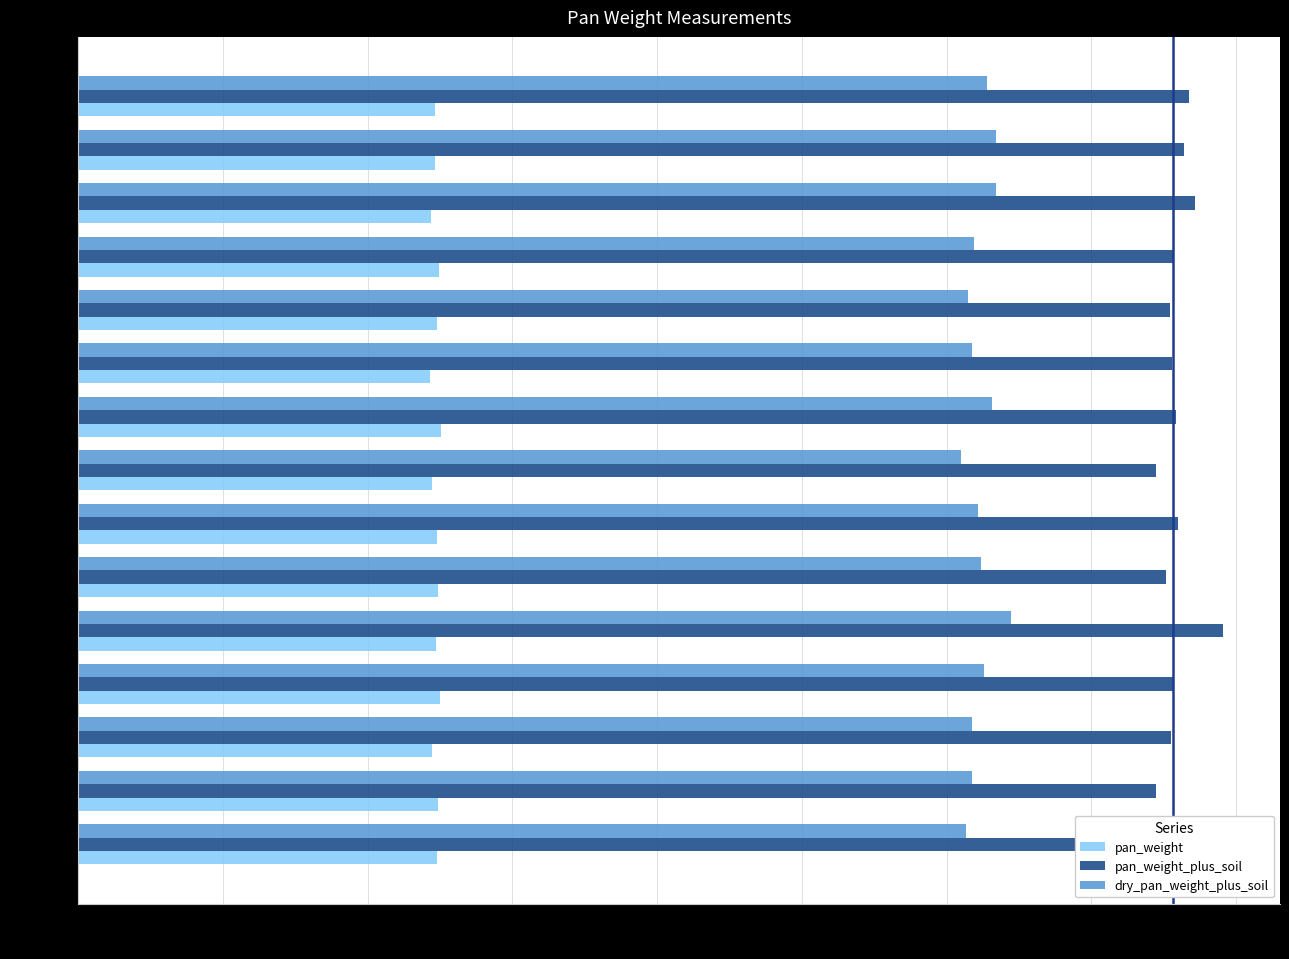

What is the sum of all pan_weight values?

37.1